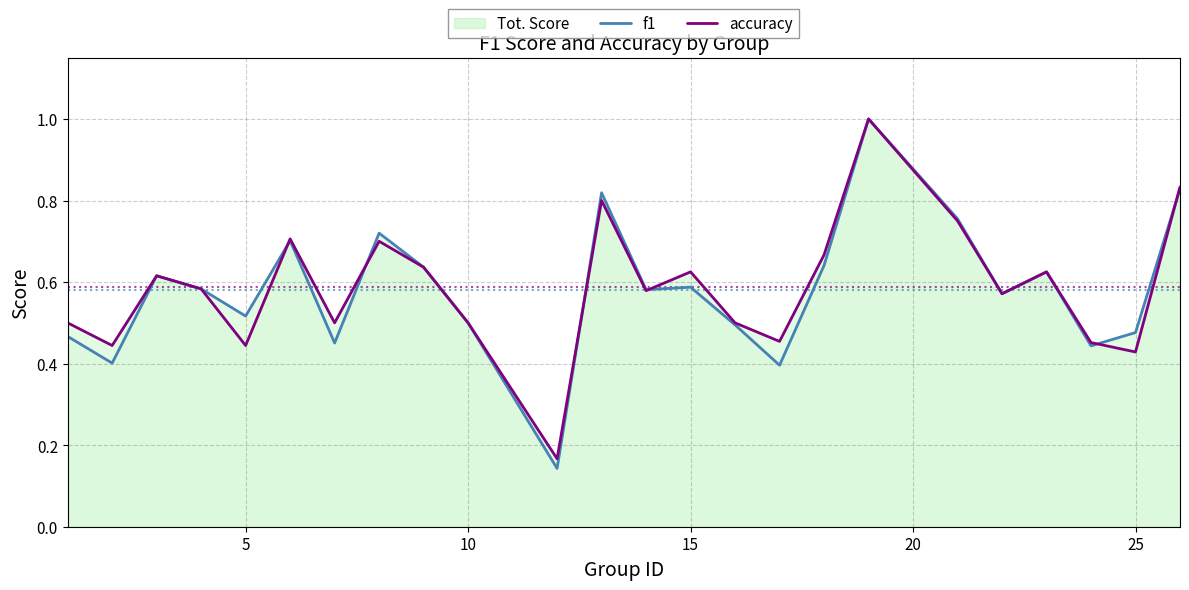

List the series in order of their overall mean, highest first.

accuracy, f1